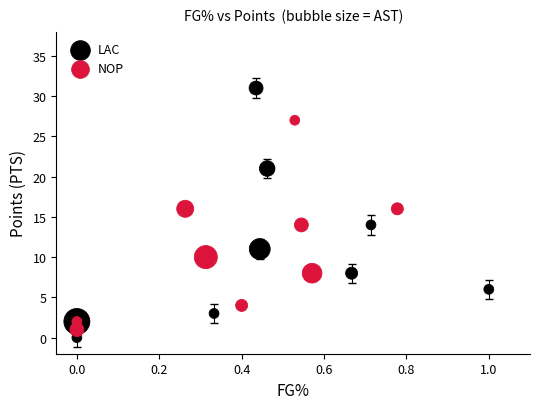

Which series contains the highest Y value?

LAC